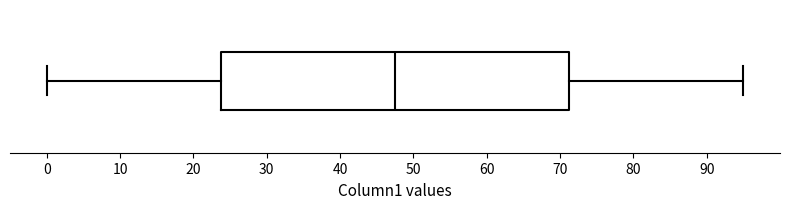

Where is the right edge of the box on the x-axis? The values are not printed on the chart, so give them approximately, as read against the axis.

71